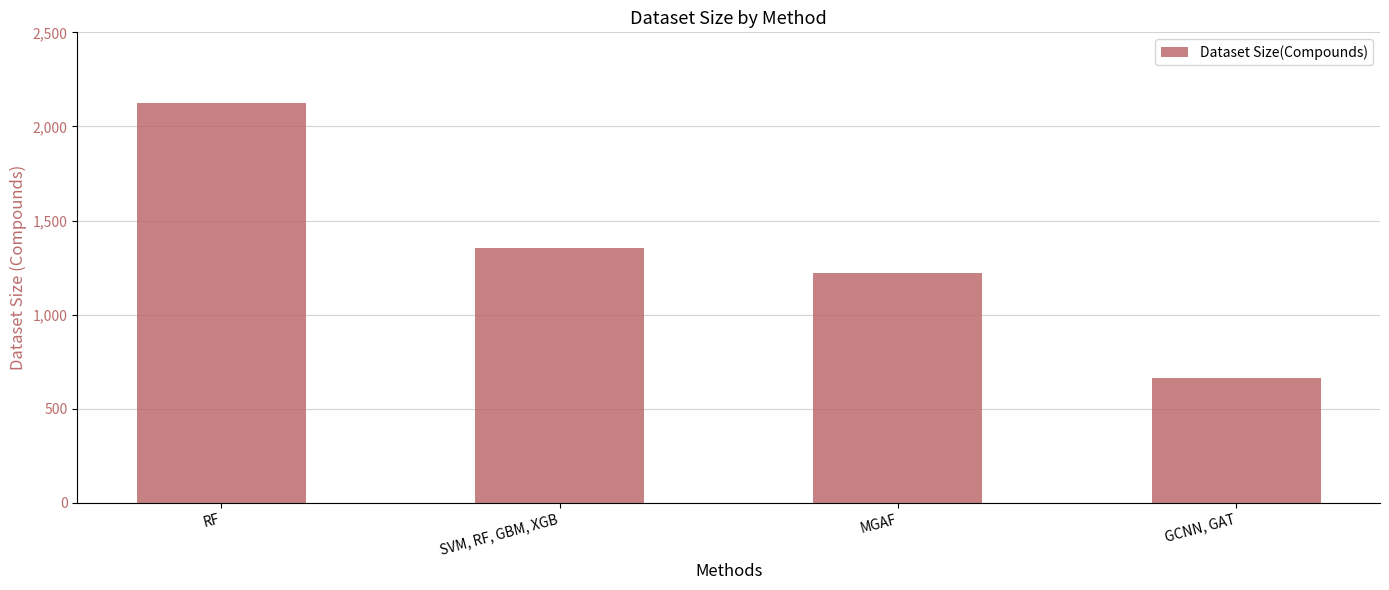

Rank the categories by value from highest to lowest.

RF, SVM, RF, GBM, XGB, MGAF, GCNN, GAT